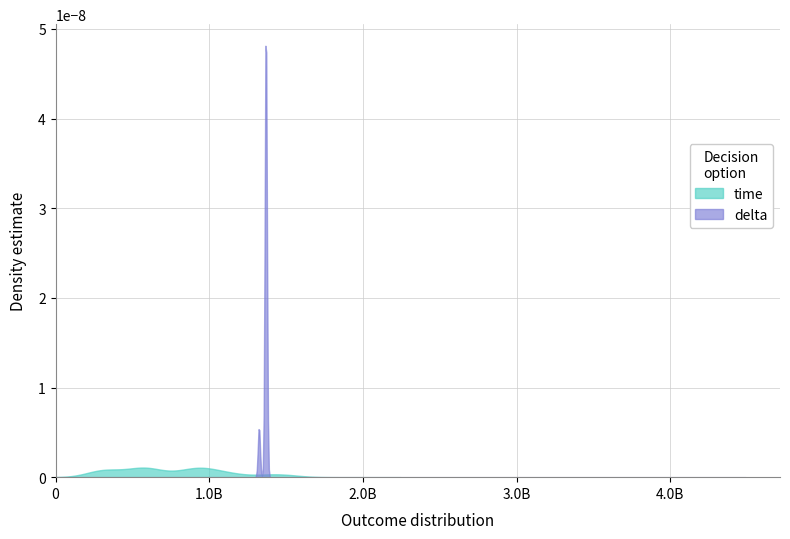

Between 7 and 20, which series saw the biggest shift?

time